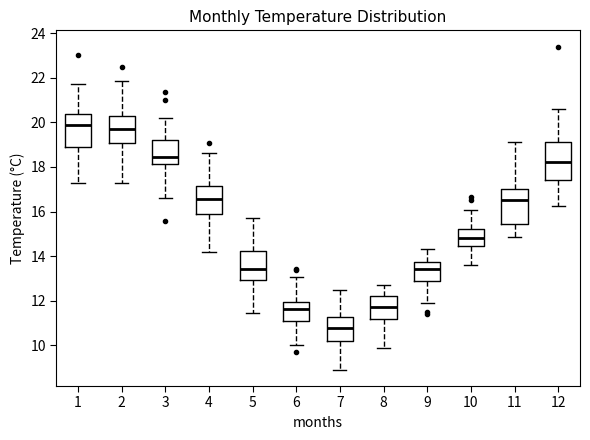

Reading left to right, transcribe this box plot: for each box, give where its median line is, the range the box spans, and where its two whiskers end, as read against the y-axis. The values are not printed on the chart, so give them approximately, as read against the axis.

1: median 19.8, box 19.0 to 20.4, whiskers 17.2 to 21.8
2: median 19.8, box 19.0 to 20.2, whiskers 17.4 to 21.8
3: median 18.4, box 18.2 to 19.2, whiskers 16.6 to 20.2
4: median 16.6, box 15.8 to 17.2, whiskers 14.2 to 18.6
5: median 13.4, box 13.0 to 14.2, whiskers 11.4 to 15.8
6: median 11.6, box 11.2 to 12.0, whiskers 10.0 to 13.0
7: median 10.8, box 10.2 to 11.2, whiskers 9.0 to 12.6
8: median 11.8, box 11.2 to 12.2, whiskers 10.0 to 12.8
9: median 13.4, box 12.8 to 13.8, whiskers 12.0 to 14.4
10: median 14.8, box 14.4 to 15.2, whiskers 13.6 to 16.0
11: median 16.6, box 15.4 to 17.0, whiskers 14.8 to 19.2
12: median 18.2, box 17.4 to 19.2, whiskers 16.2 to 20.6